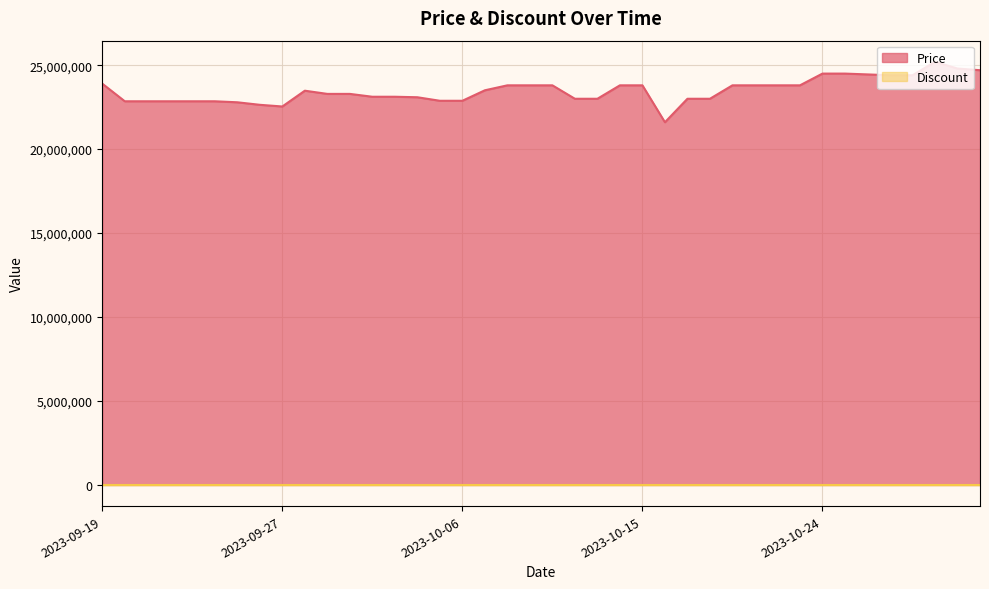

Reading left to right, list all the values displayed in this chart.

23899000	22850000	22850000	22850000	22850000	22850000	22790000	22640000	22540000	23480000	23290000	23290000	23120000	23120000	23090000	22880000	22880000	23504600	23800000	23800000	23800000	23000000	23000000	23800000	23800000	21601620	23000000	23000000	23800000	23800000	23800000	23800000	24499000	24499000	24450000	24400000	24400000	25200000	24800000	24700000